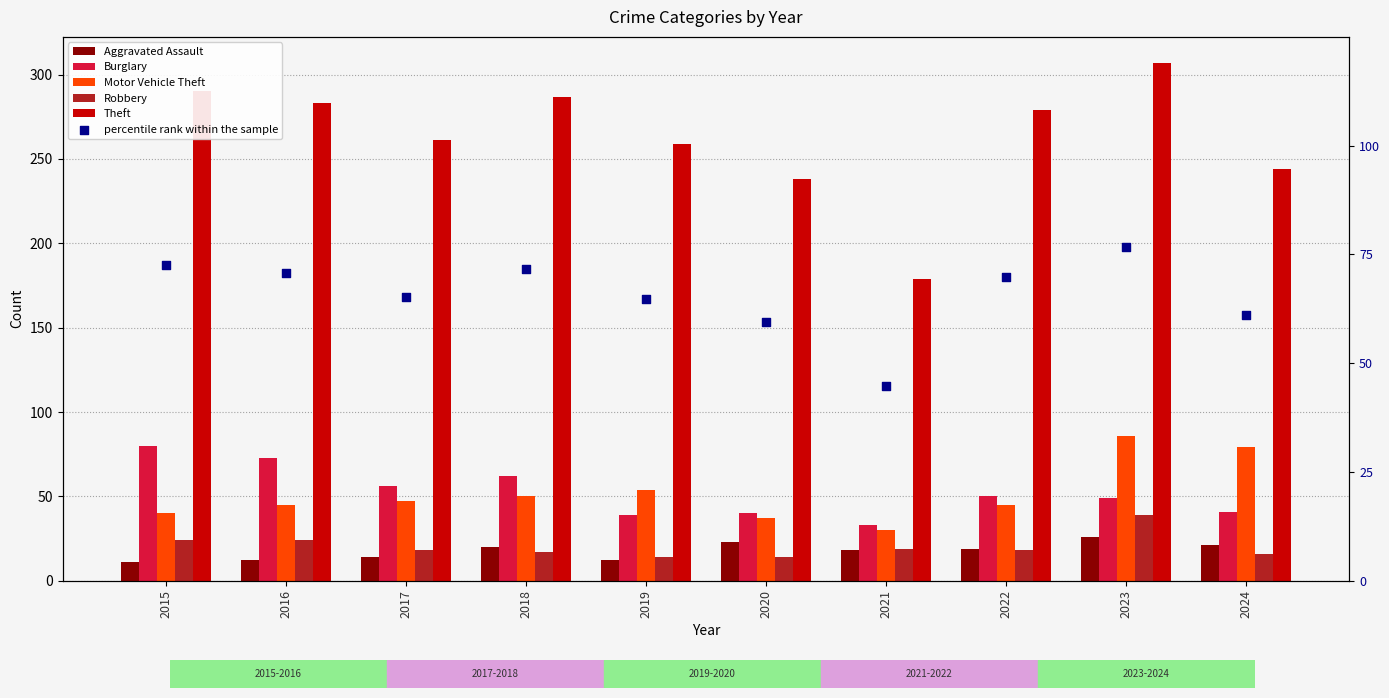

What are all the series names shown in the legend?

Aggravated Assault, Burglary, Motor Vehicle Theft, Robbery, Theft, percentile rank within the sample